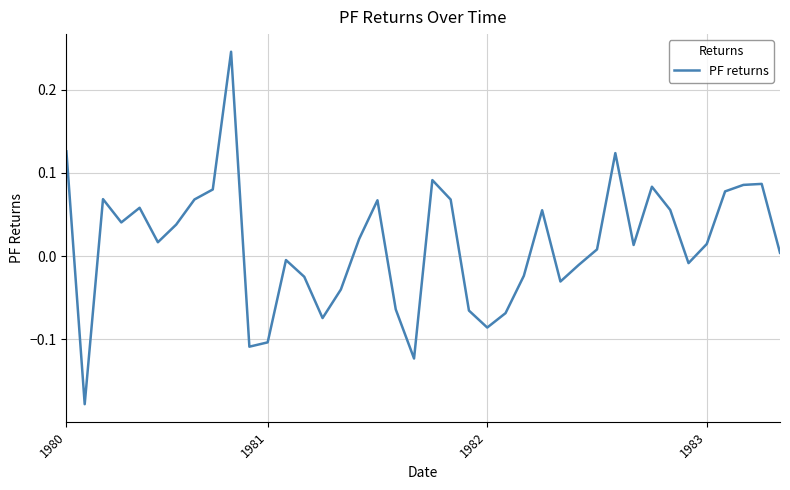

Reading left to right, list all the values displayed in this chart.

0.1	-0.2	0.1	0.0	0.1	0.0	0.0	0.1	0.1	0.2	-0.1	-0.1	-0.0	-0.0	-0.1	-0.0	0.0	0.1	-0.1	-0.1	0.1	0.1	-0.1	-0.1	-0.1	-0.0	0.1	-0.0	-0.0	0.0	0.1	0.0	0.1	0.1	-0.0	0.0	0.1	0.1	0.1	0.0